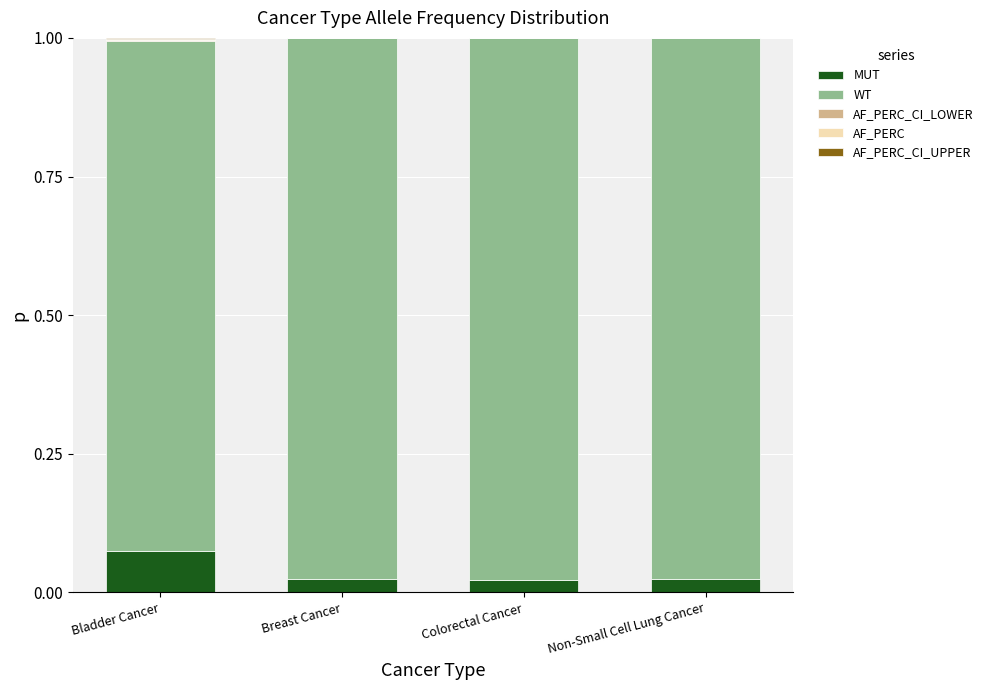

At which label does MUT reach its peak?

Bladder Cancer